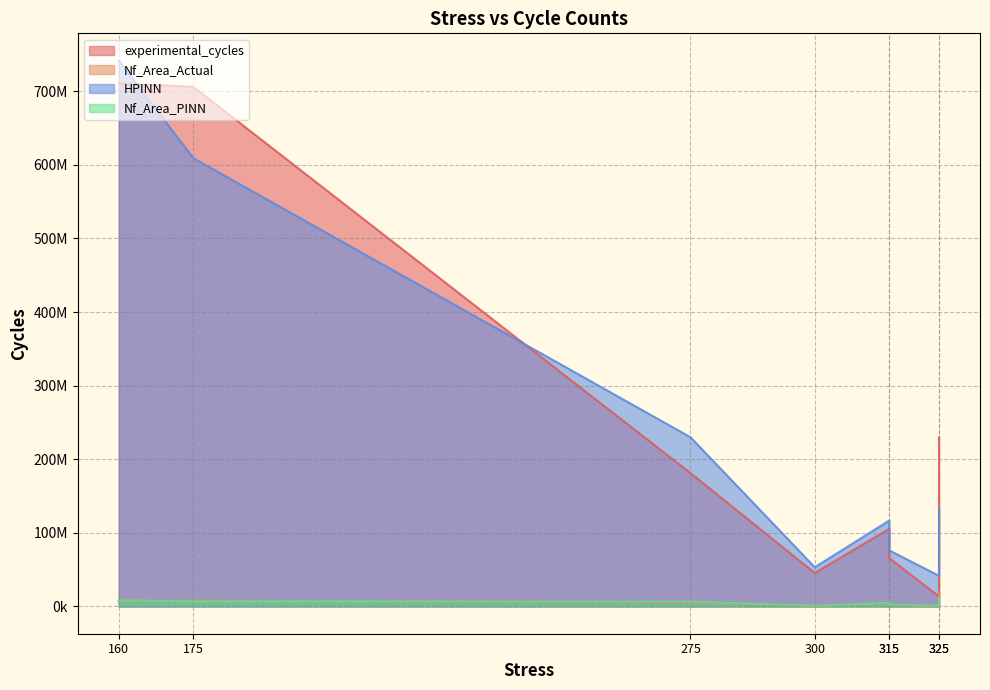

What is the difference between the second highest and minimum values in the experimental_cycles series?

692456192.0